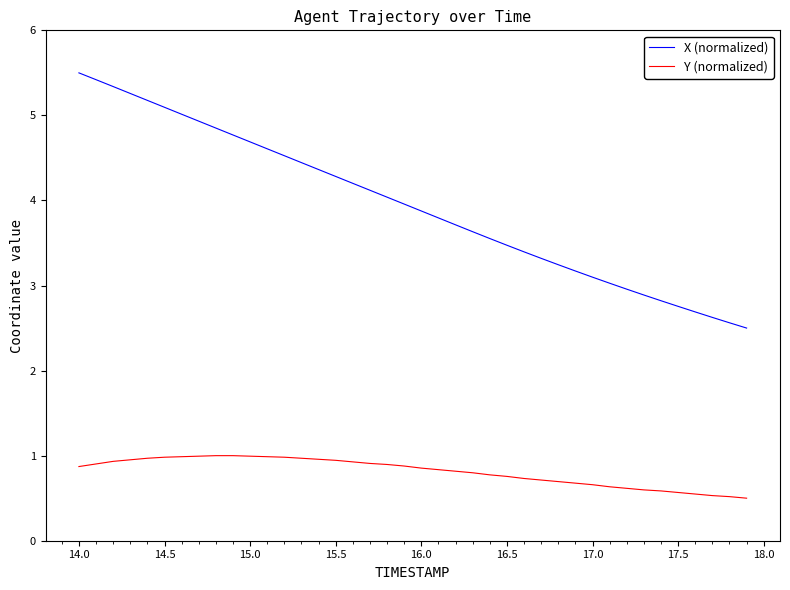

Which series has the largest range (max minus min)?

X (normalized)